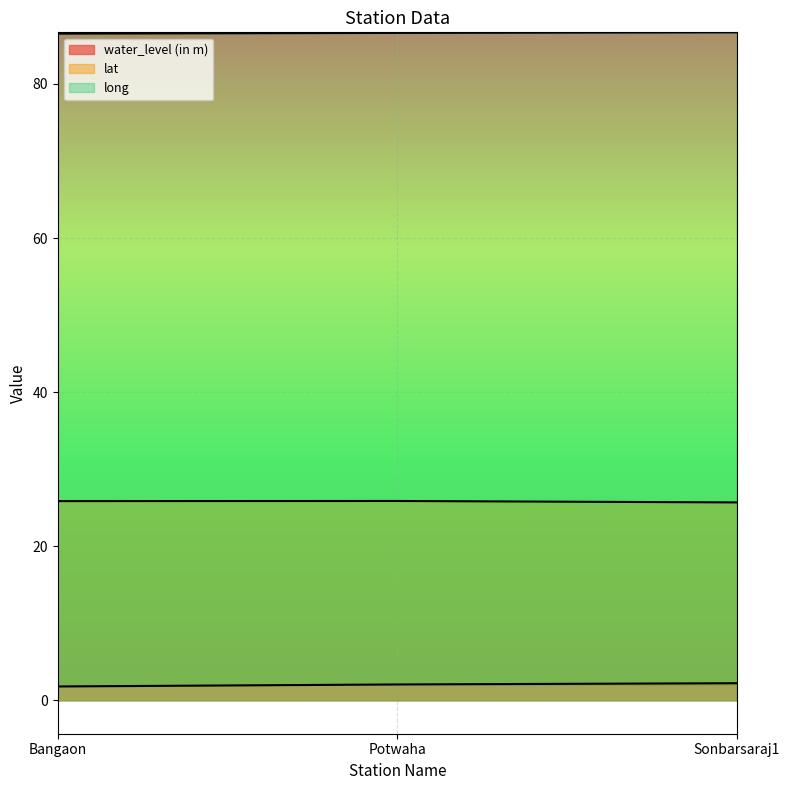

At which category is the sum across all series the highest?

Sonbarsaraj1